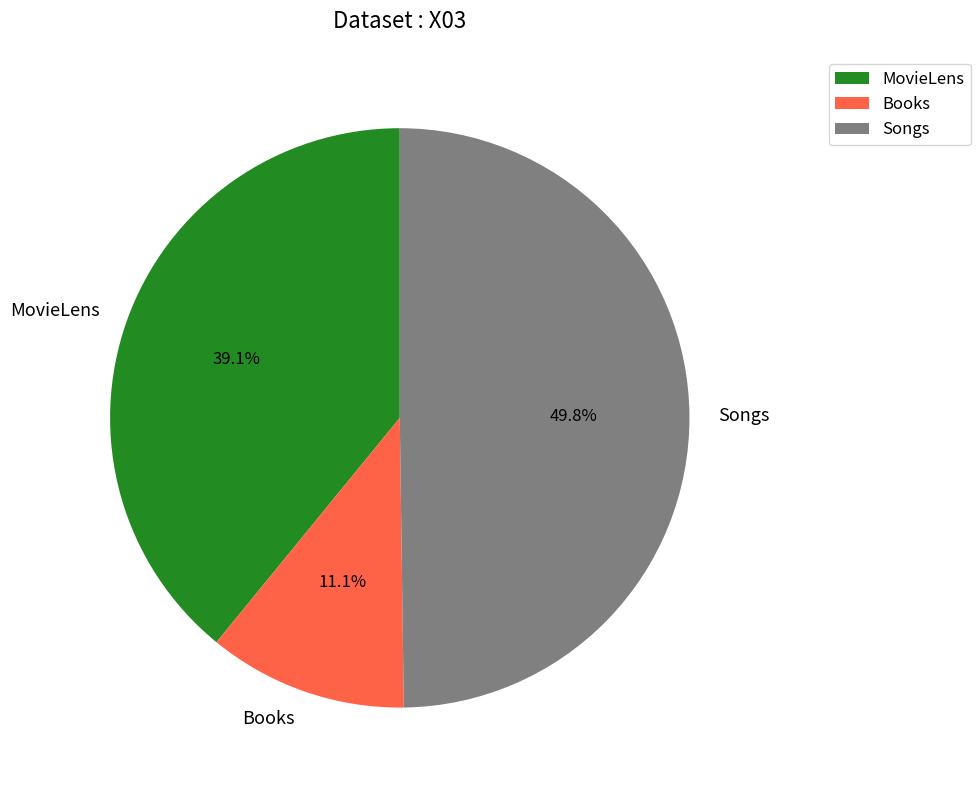

Do Songs and Books together represent more than half of the pie?

Yes